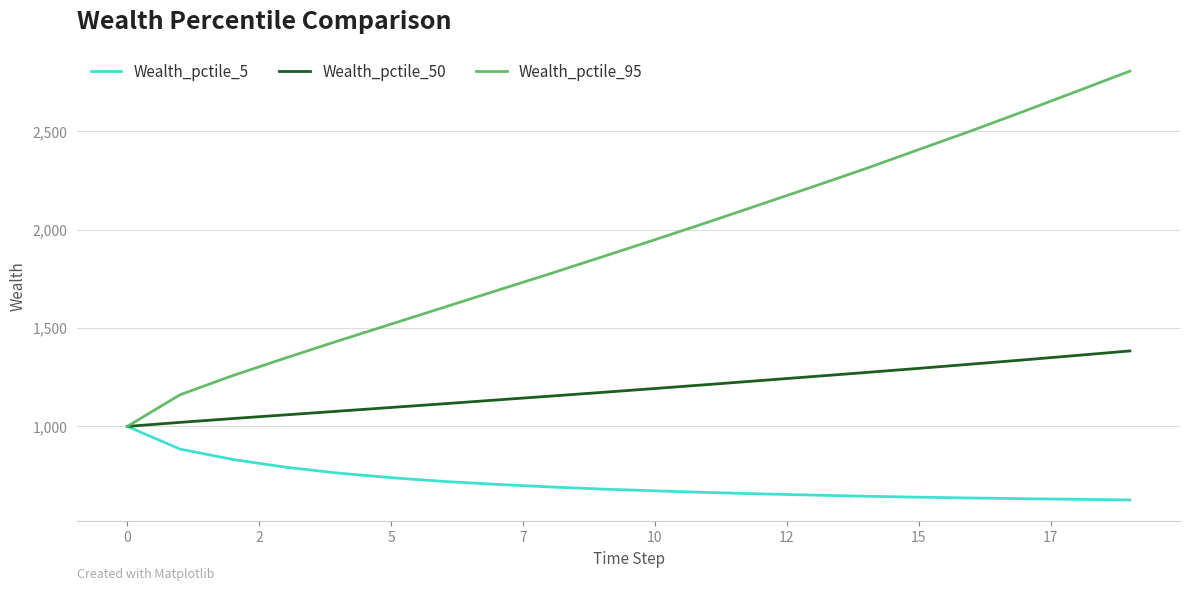

What is the difference between the maximum and second lowest values in the Wealth_pctile_95 series?

1644.3